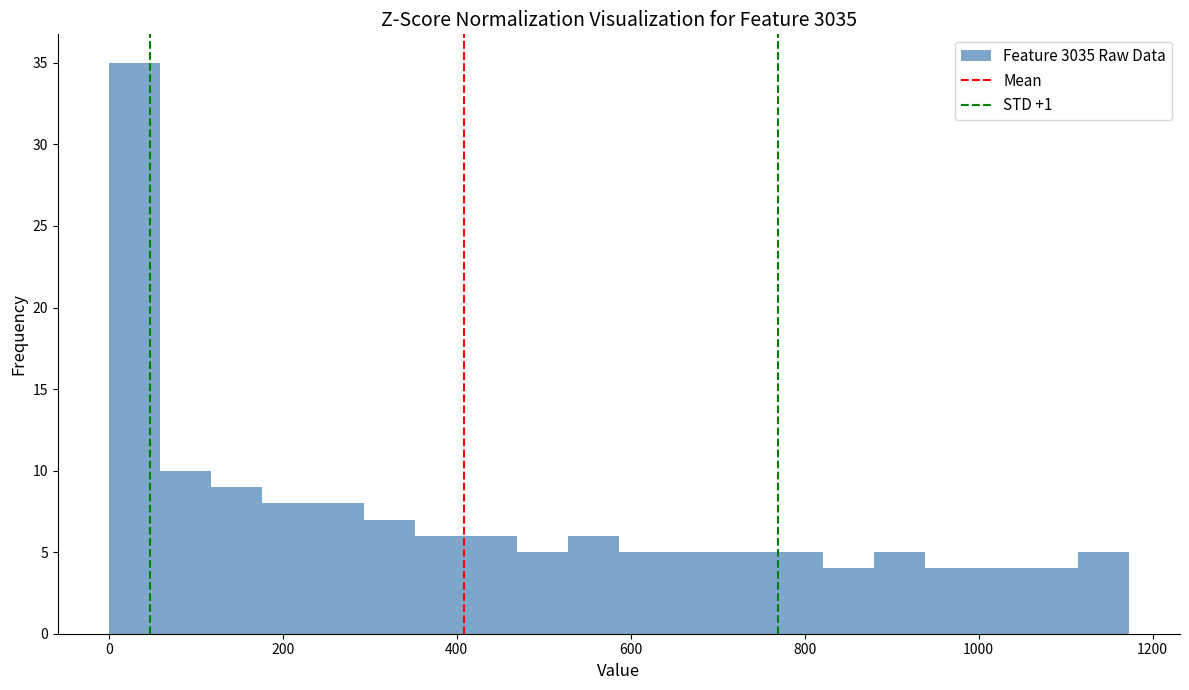

Read against the x-axis, roughly where is the centre of the tallest bar?

20